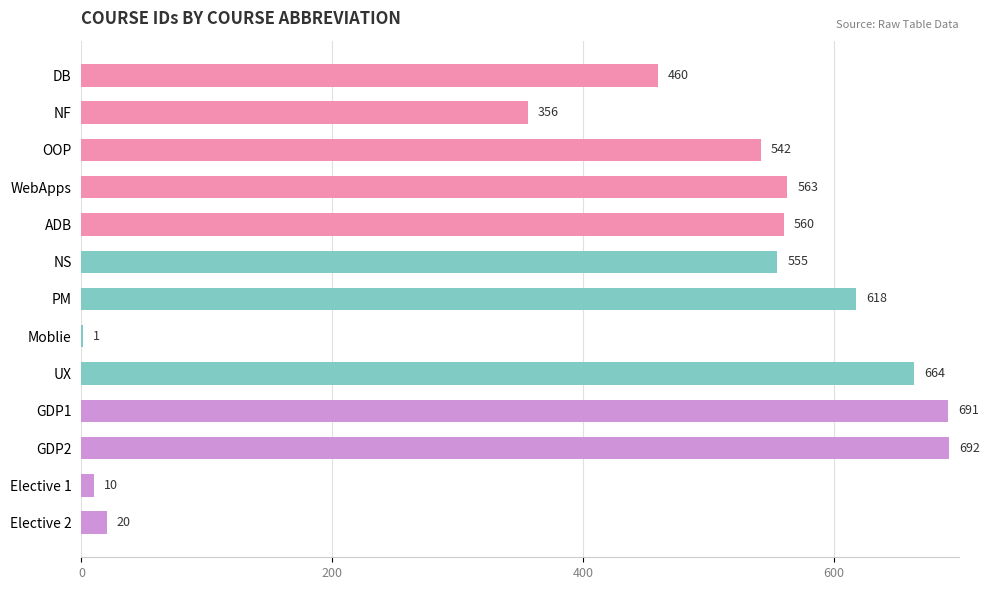

Approximately how many times larger is the value at PM compared to ADB?

1.1